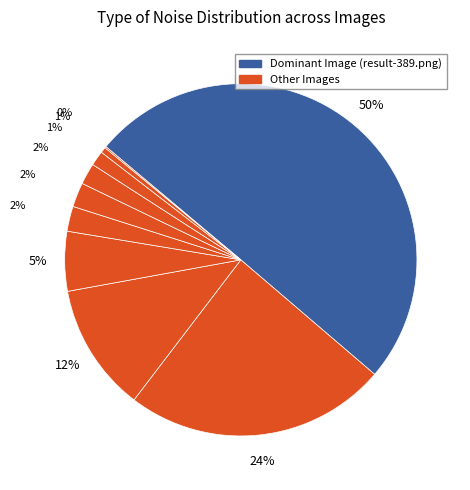

Rank the categories by value from lowest to highest.

result-386.png, result-385.png, result-387.png, result-393.png, result-388.png, result-392.png, result-391.png, result-390.png, result-384.png, result-389.png